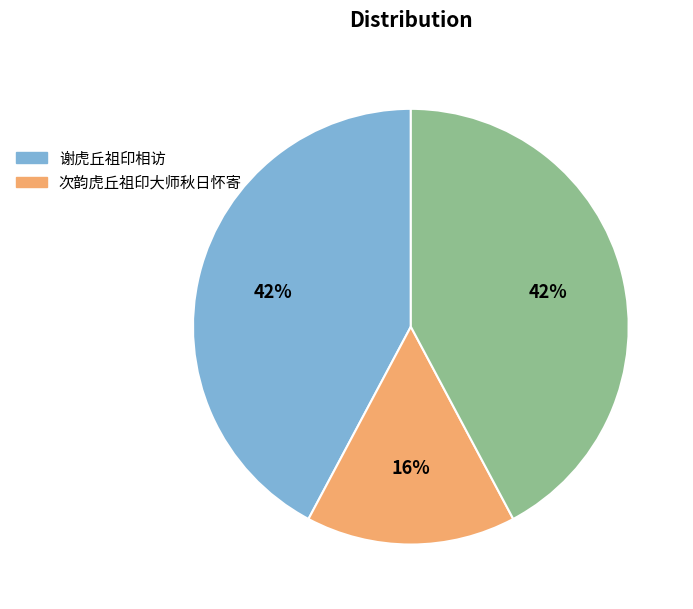

Is there a majority slice in this chart?

No